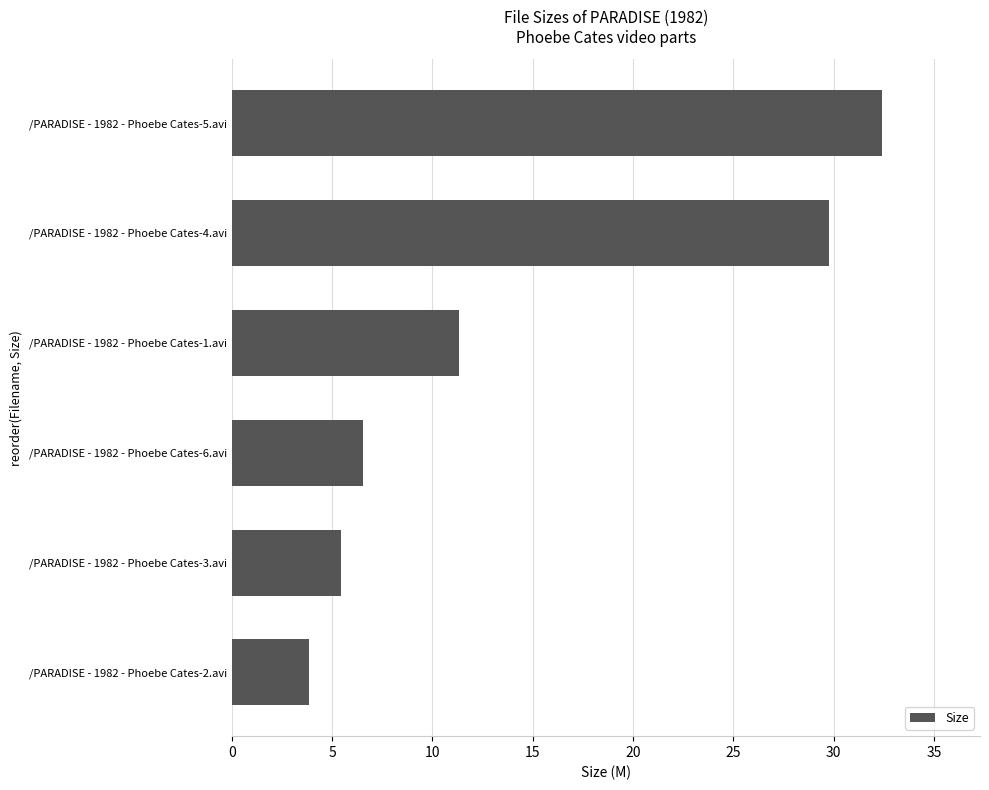

Reading top to bottom, transcribe all the data shown in this chart.

/PARADISE - 1982 - Phoebe Cates-5.avi=32.4	/PARADISE - 1982 - Phoebe Cates-4.avi=29.8	/PARADISE - 1982 - Phoebe Cates-1.avi=11.3	/PARADISE - 1982 - Phoebe Cates-6.avi=6.5	/PARADISE - 1982 - Phoebe Cates-3.avi=5.4	/PARADISE - 1982 - Phoebe Cates-2.avi=3.8